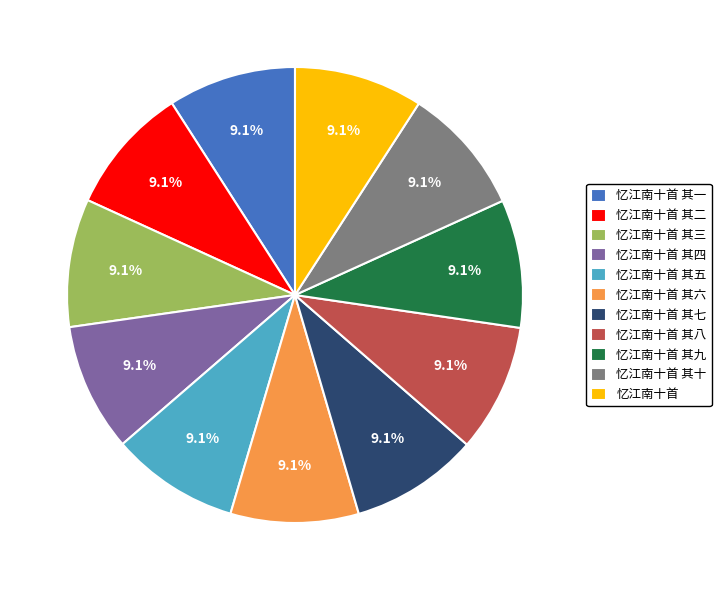

How many segments does this pie chart have?

11